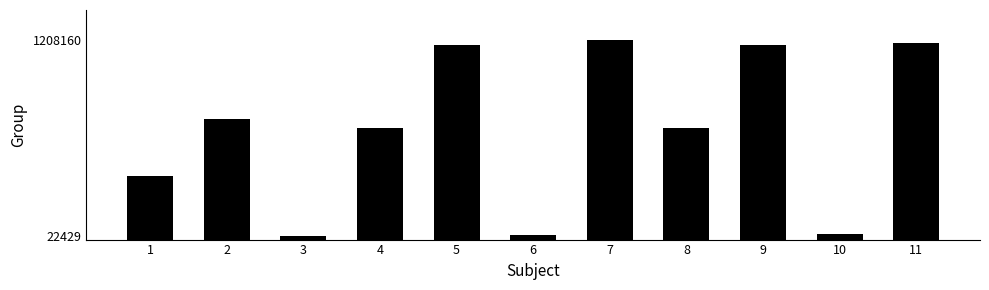

How many data points are less than 678066?

5